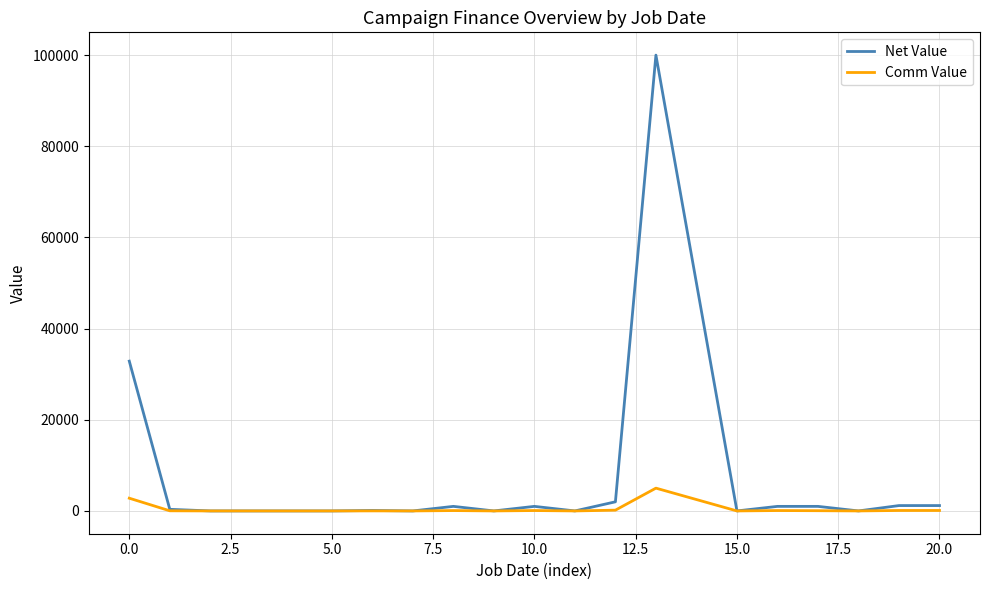

Which series has the largest range (max minus min)?

Net Value